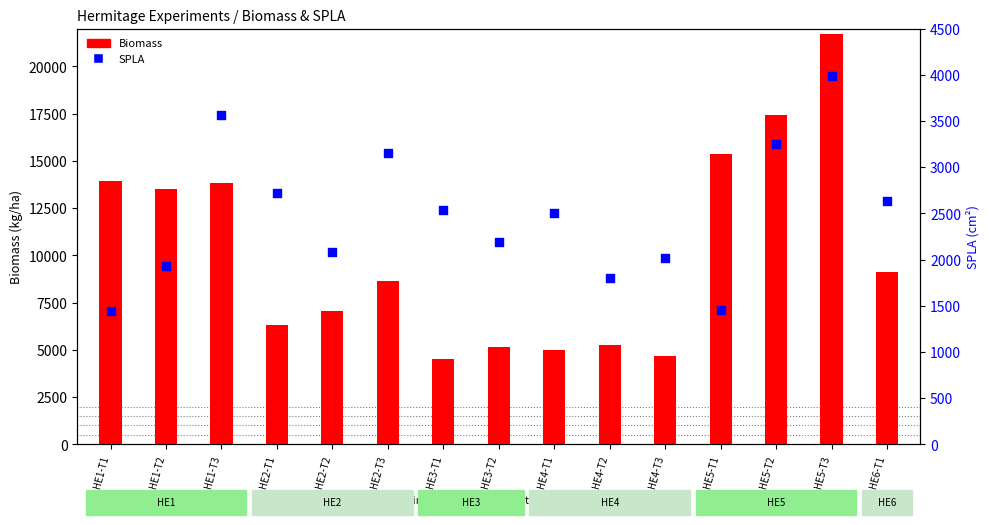

What is the total value across all series at HE1-T1?

15353.9